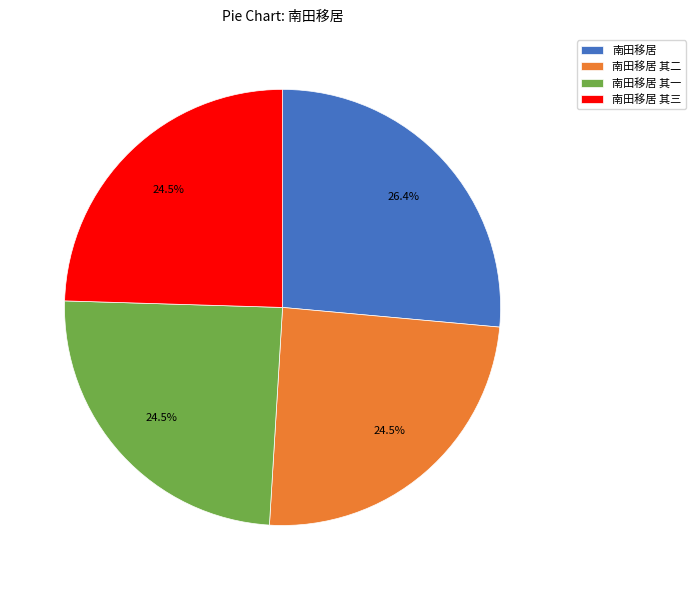

What is the ratio of the value at 南田移居 其一 to the value at 南田移居?

0.9